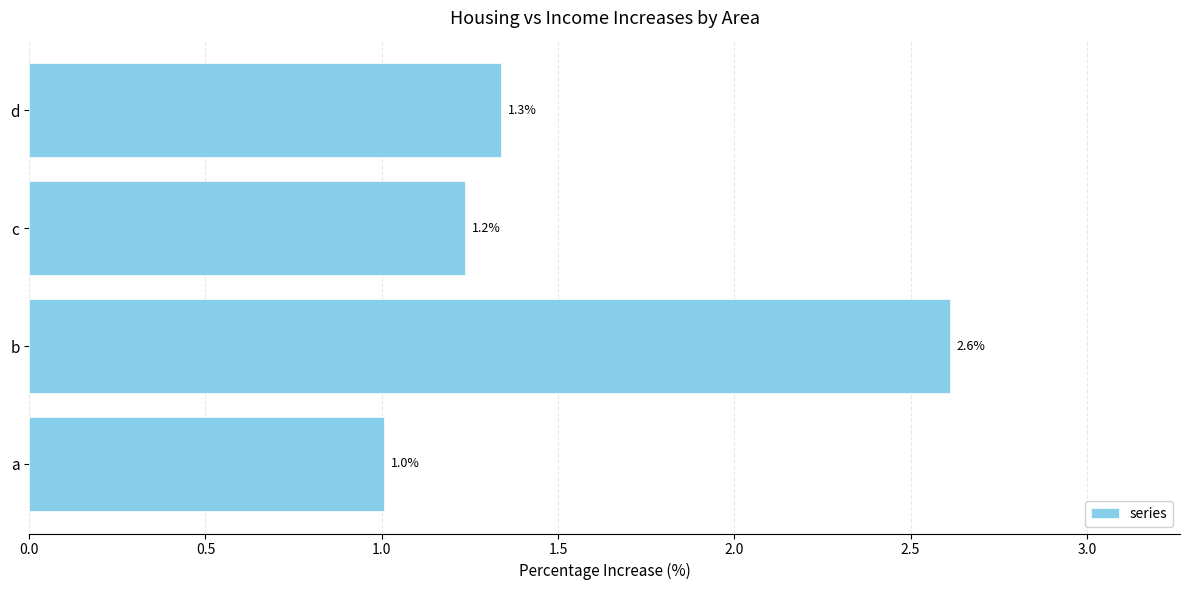

Is it true that the value at a is 1.0?

True